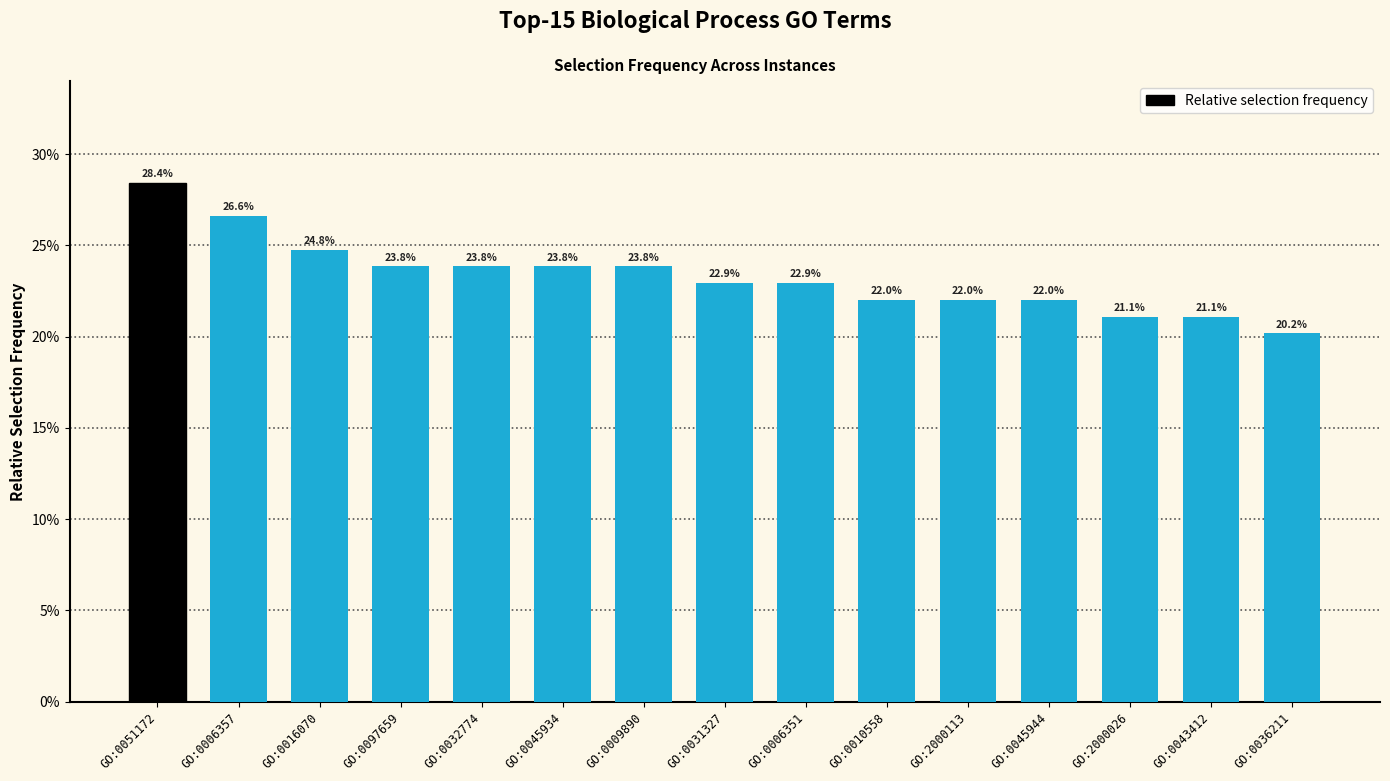

The chart shows a value of 0.2 at GO:0045944. True or false?

True